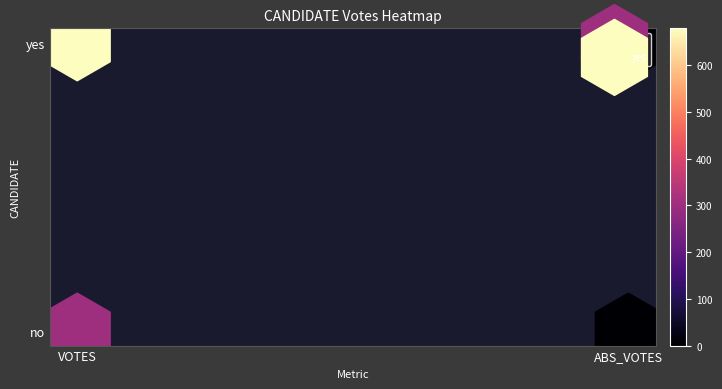

How many distinct data groups are displayed?

2